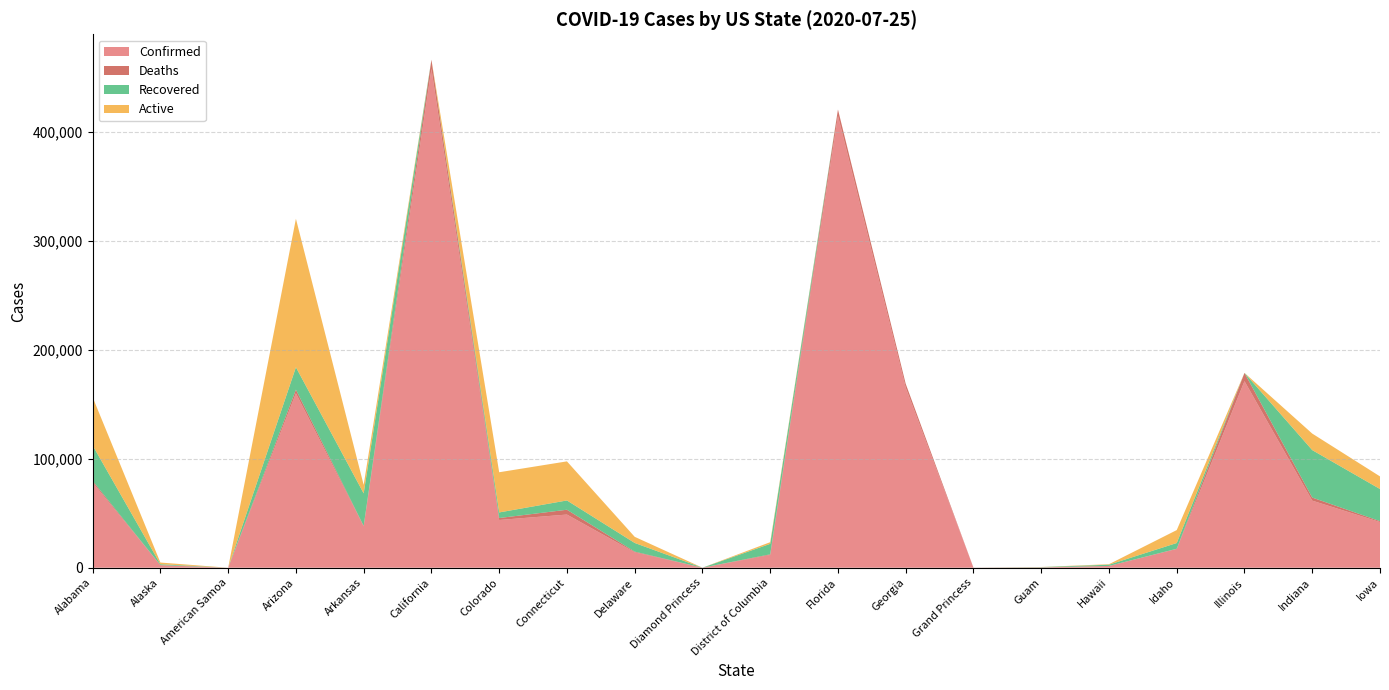

Reading left to right, what are all the values shown in this chart?

Confirmed: Alabama=78188	Alaska=2379	American Samoa=0	Arizona=160041	Arkansas=37981	California=457577	Colorado=43789	Connecticut=48776	Delaware=14175	Diamond Princess=49	District of Columbia=11717	Florida=414511	Georgia=165188	Grand Princess=103	Guam=337	Hawaii=1620	Idaho=17265	Illinois=171122	Indiana=61520	Iowa=41886
Deaths: Alabama=1456	Alaska=20	American Samoa=0	Arizona=3286	Arkansas=399	California=8389	Colorado=1794	Connecticut=4413	Delaware=594	Diamond Princess=0	District of Columbia=581	Florida=5777	Georgia=3494	Grand Princess=3	Guam=5	Hawaii=26	Idaho=144	Illinois=7589	Indiana=2825	Iowa=826
Recovered: Alabama=32510	Alaska=815	American Samoa=0	Arizona=20566	Arkansas=29827	California=0	Colorado=5133	Connecticut=8516	Delaware=7961	Diamond Princess=0	District of Columbia=9603	Florida=0	Georgia=0	Grand Princess=0	Guam=244	Hawaii=1148	Idaho=5251	Illinois=0	Indiana=43535	Iowa=29477
Active: Alabama=44222	Alaska=1544	American Samoa=0	Arizona=136189	Arkansas=7755	California=0	Colorado=36862	Connecticut=35847	Delaware=5620	Diamond Princess=0	District of Columbia=1533	Florida=0	Georgia=0	Grand Princess=0	Guam=88	Hawaii=446	Idaho=11870	Illinois=0	Indiana=15160	Iowa=11583